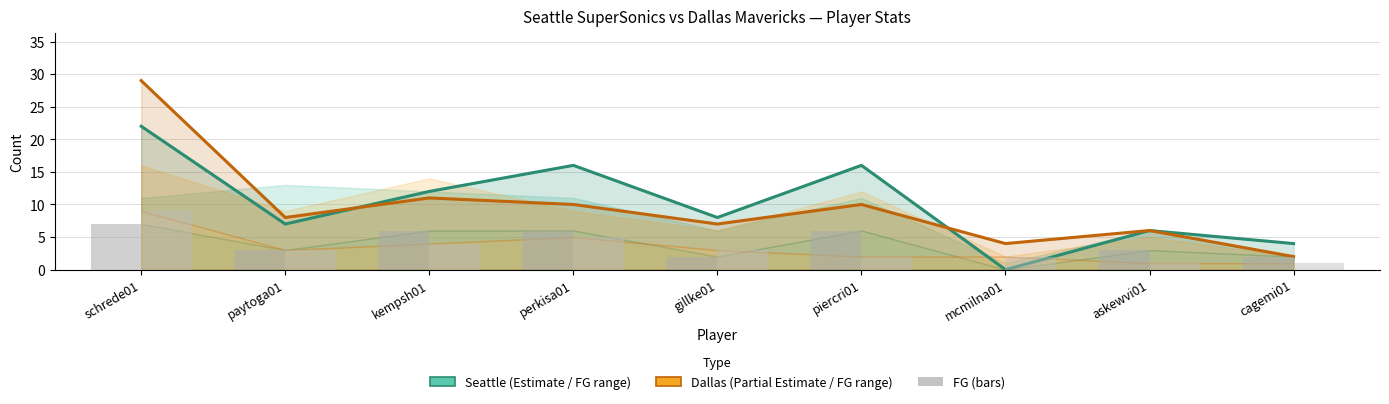

What is the difference between the second highest and minimum values in the Seattle FG series?

6